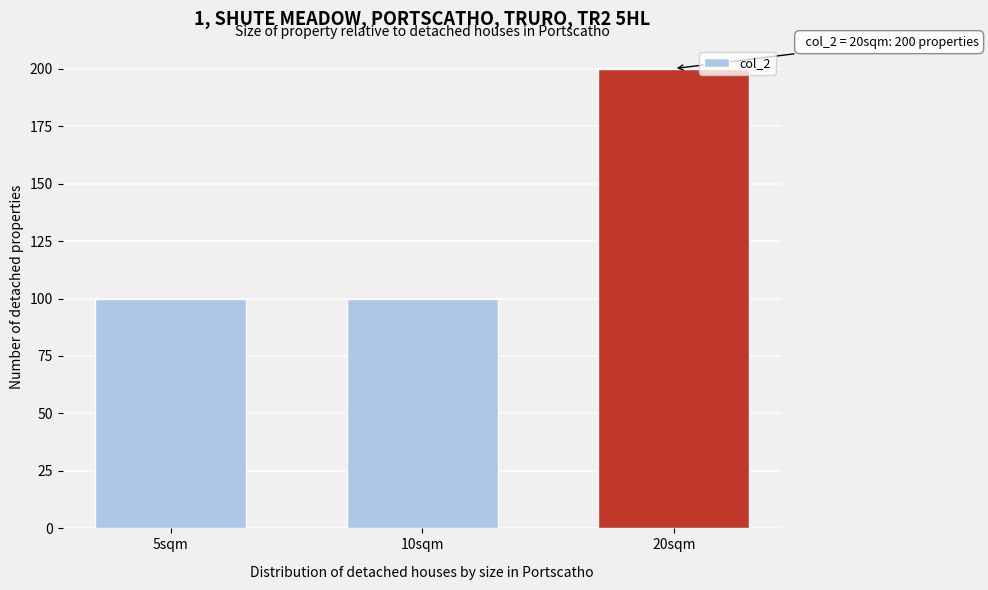

Reading left to right, extract all data points from this chart.

100	100	200